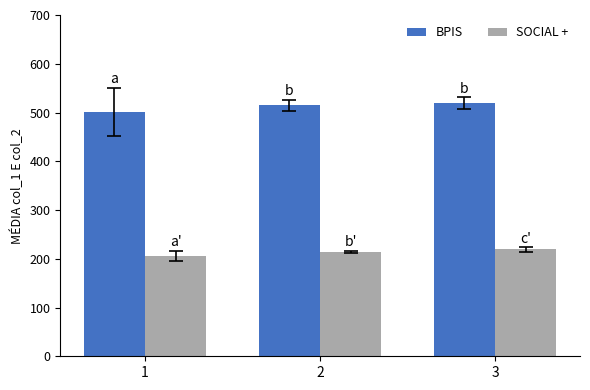

Which category has the lowest value in the SOCIAL + series?

1